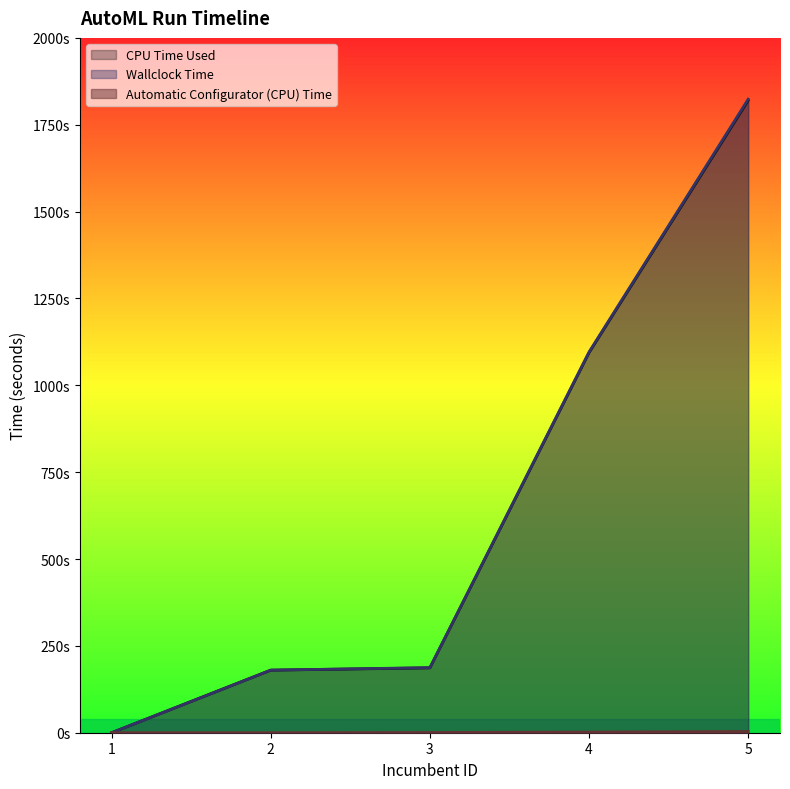

What is the value of the Wallclock Time point at the 5th from the left?

1823.5